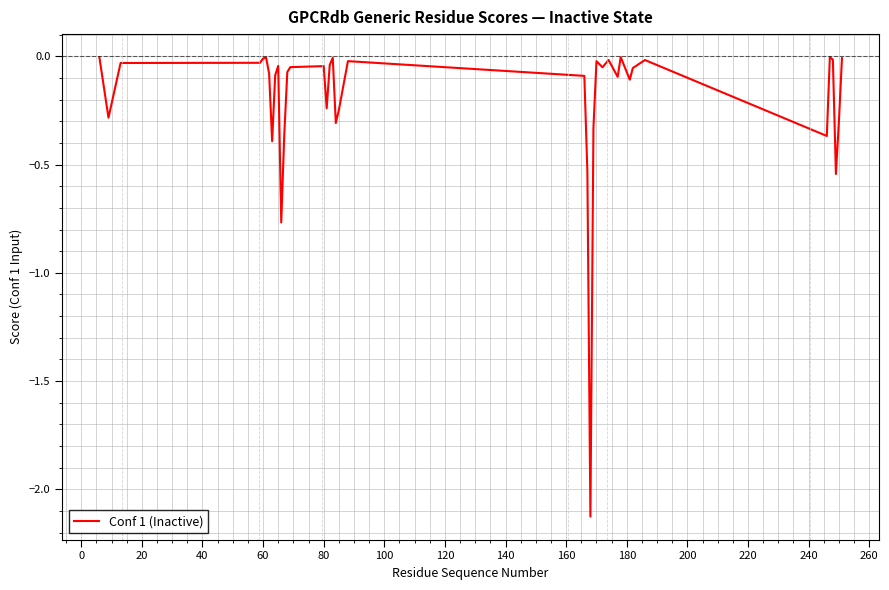

What is the difference between the maximum and minimum values?

2.1